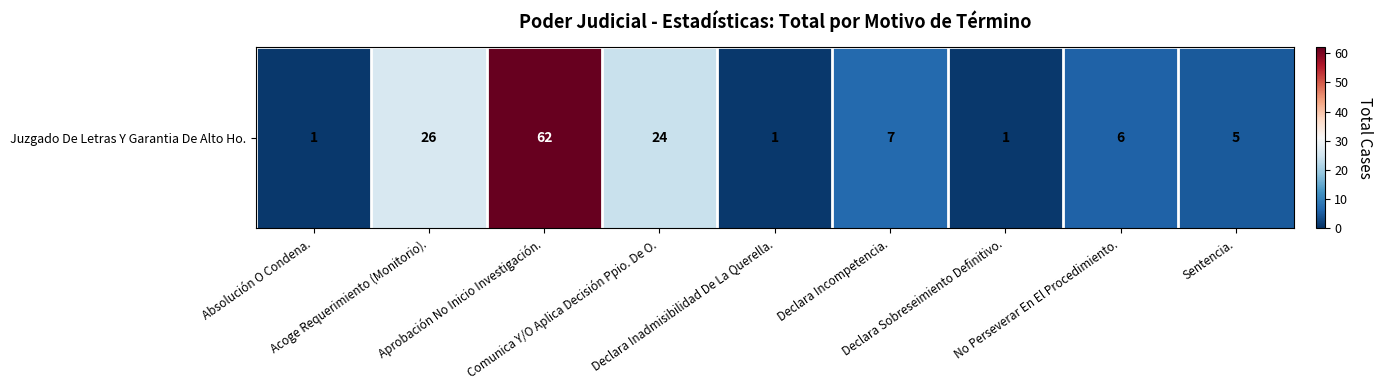

Is it true that the value at Declara Sobreseimiento Definitivo. is 1?

False